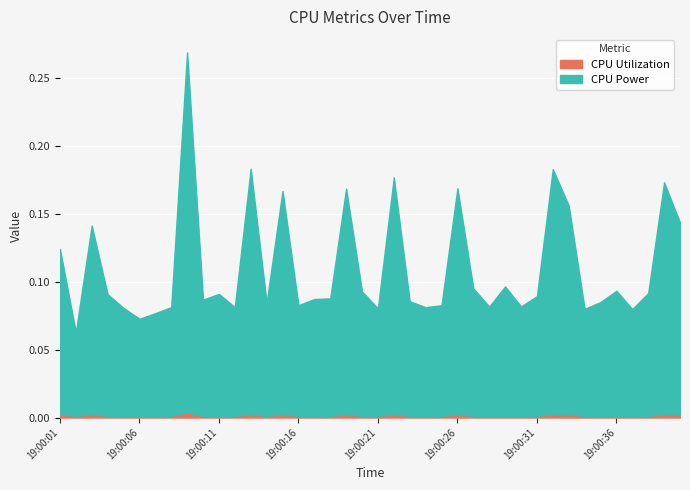

Which category has the highest value across all series?

19:00:09